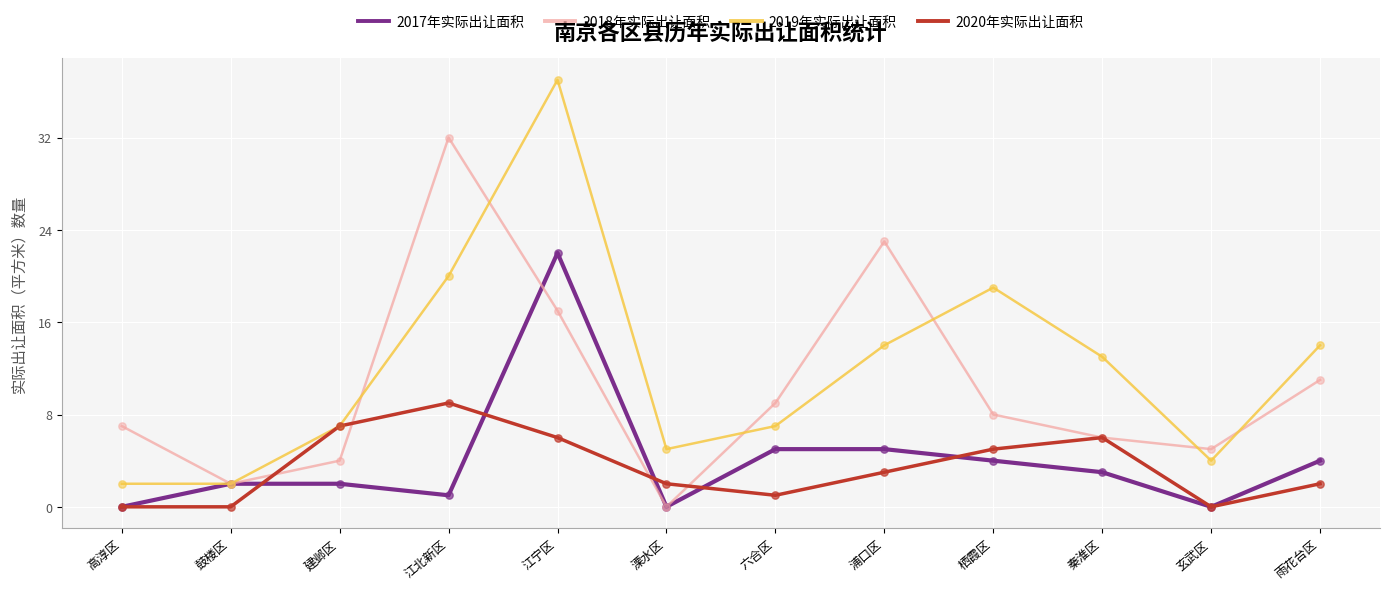

What is the spread (max minus min) of values at 玄武区?

5